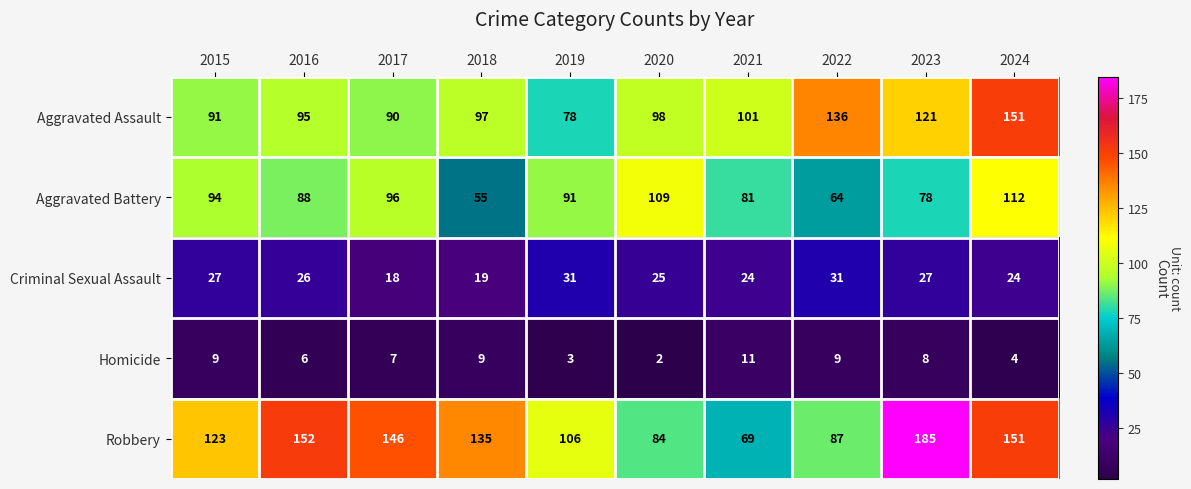

What is the greatest value displayed?

185